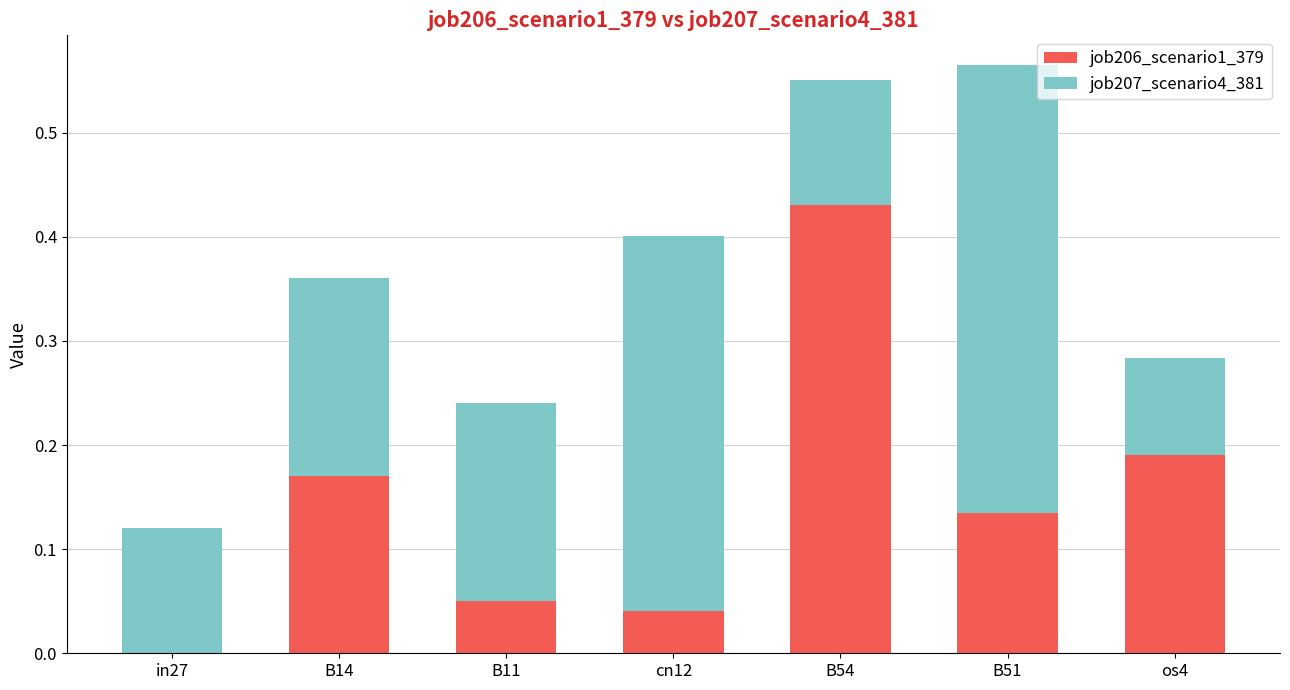

How many categories are shown in the chart?

7